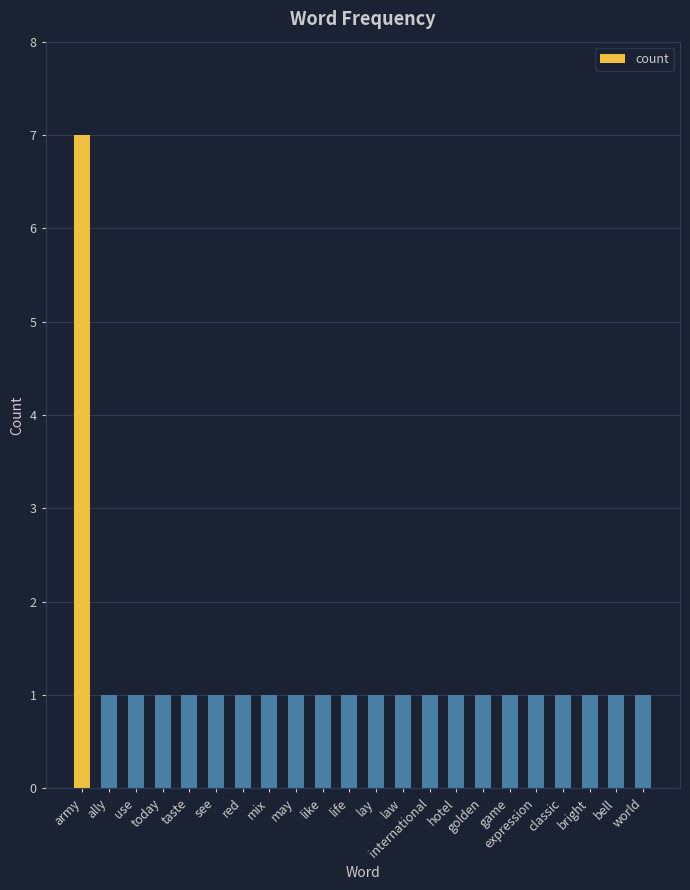

The chart shows a value of 2 at army. True or false?

False